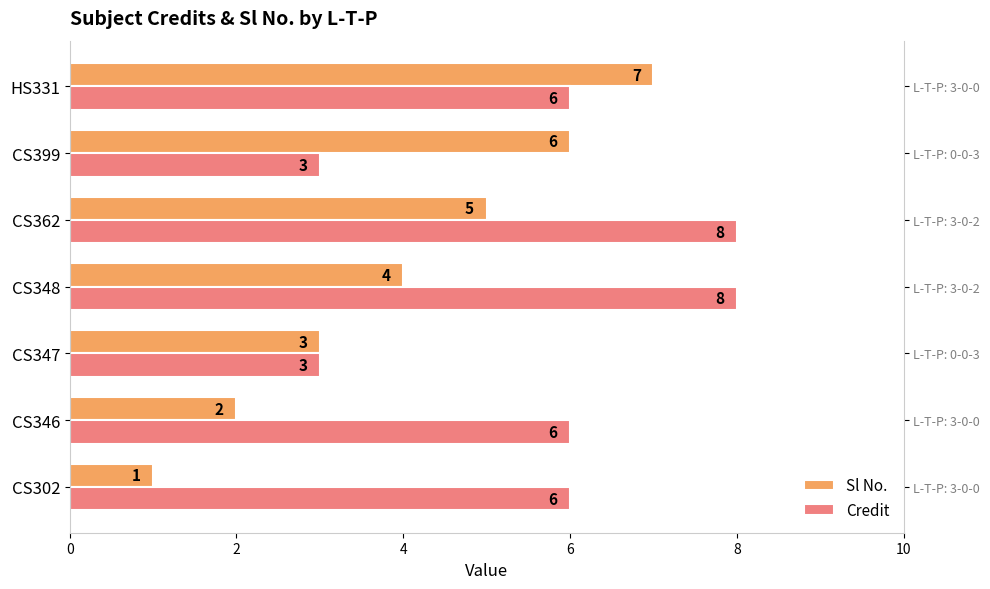

The Sl No. series shows 10 at HS331. True or false?

False